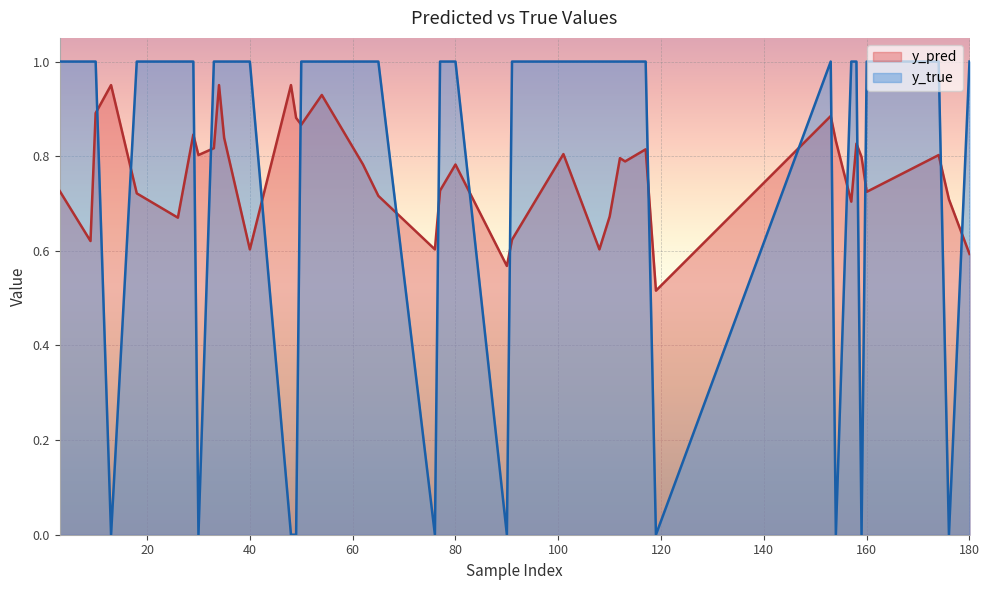

How many distinct data groups are displayed?

2